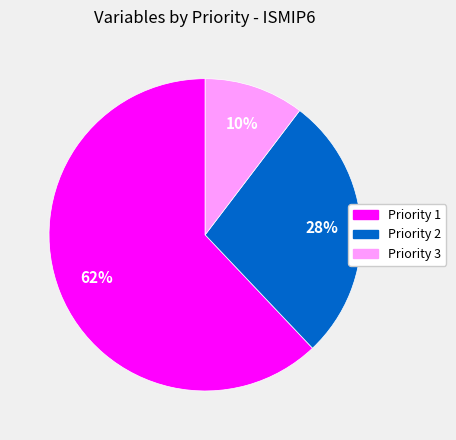

What is the smallest slice in the pie chart?

Priority 3